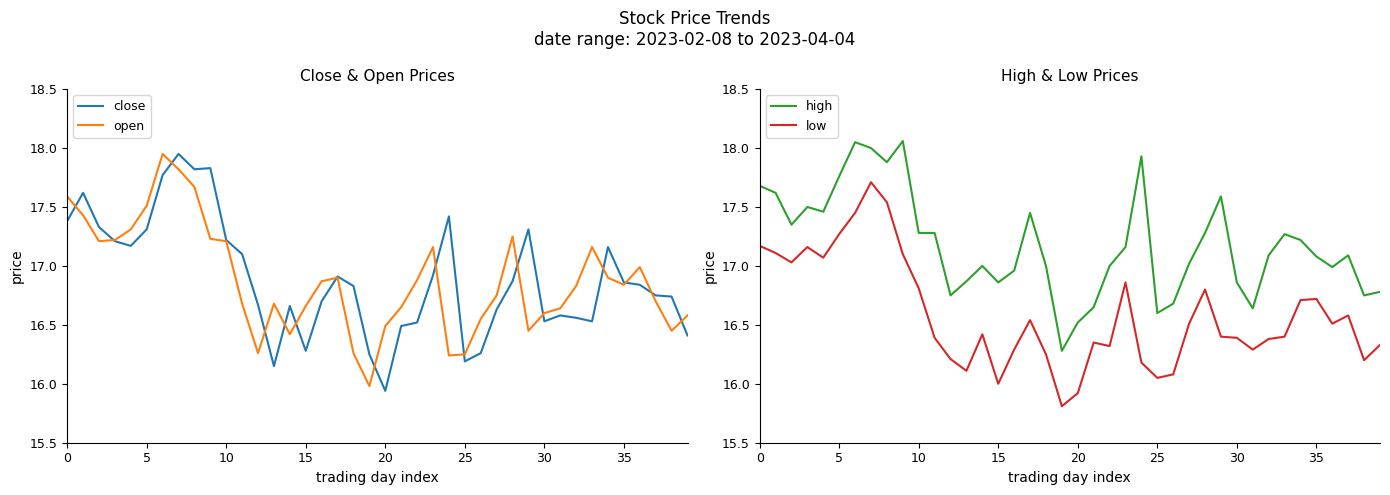

What is the label of the 13th point from the right?

27